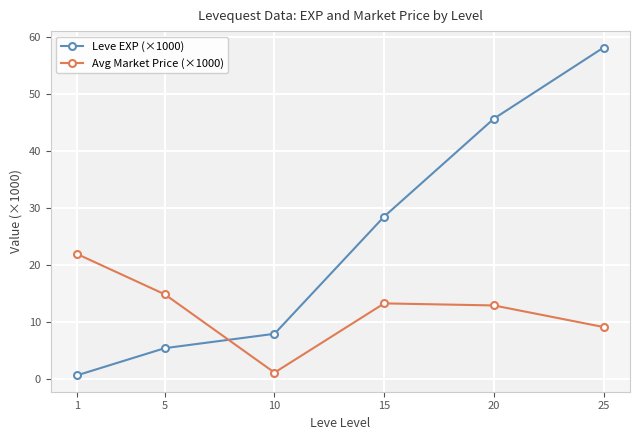

What is the average value of the Avg Market Price (×1000) series?

12.2